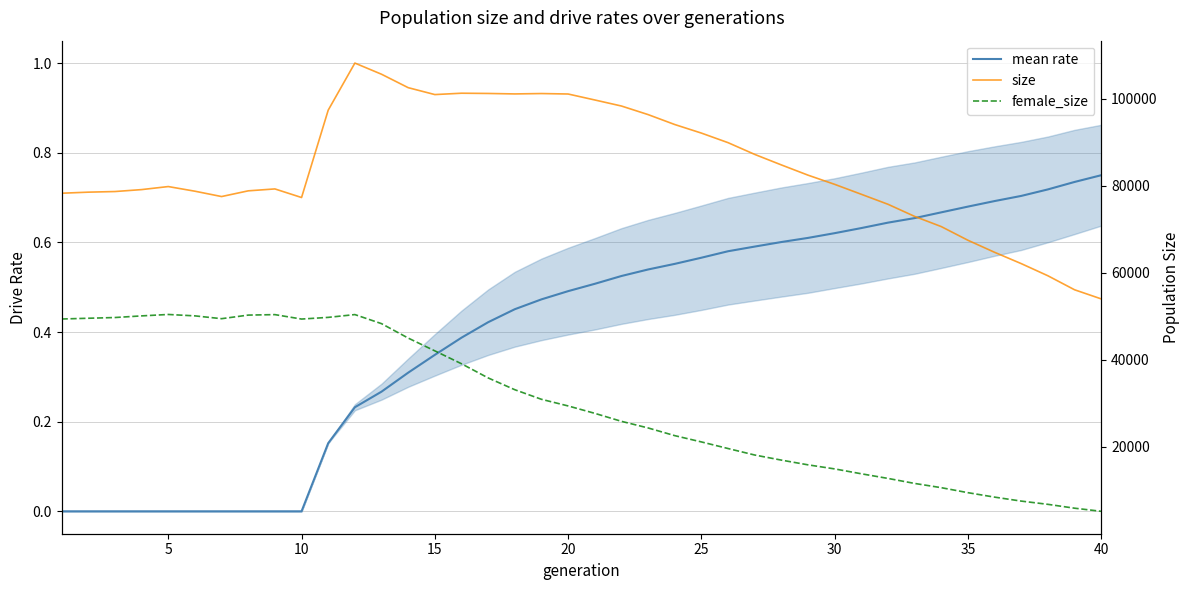

Does the chart display data point markers on the line(s)?

No